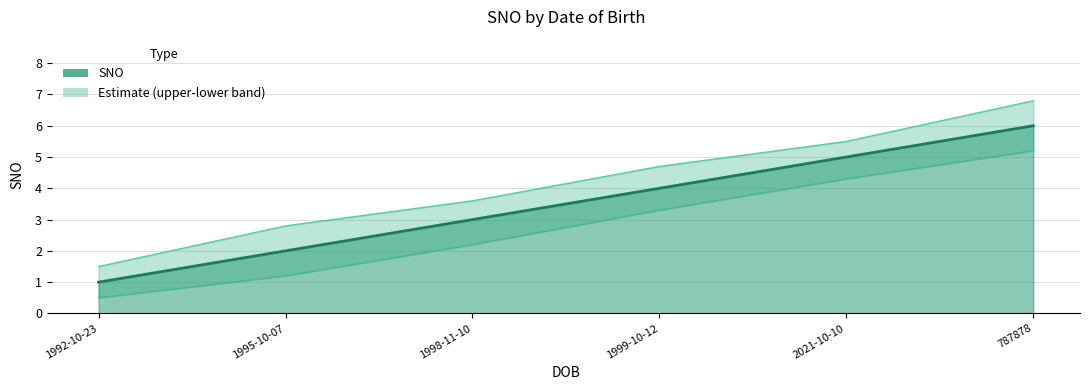

How many data points in Upper bound are above 4?

3